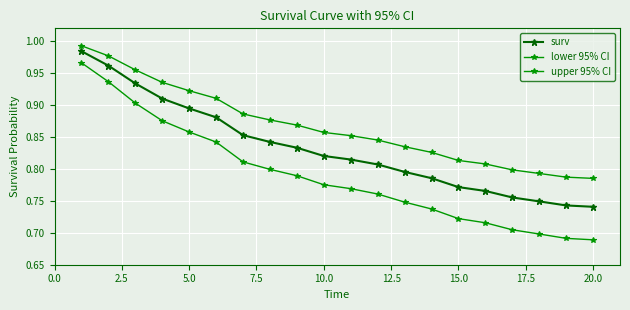

Does the chart have visible grid lines?

Yes